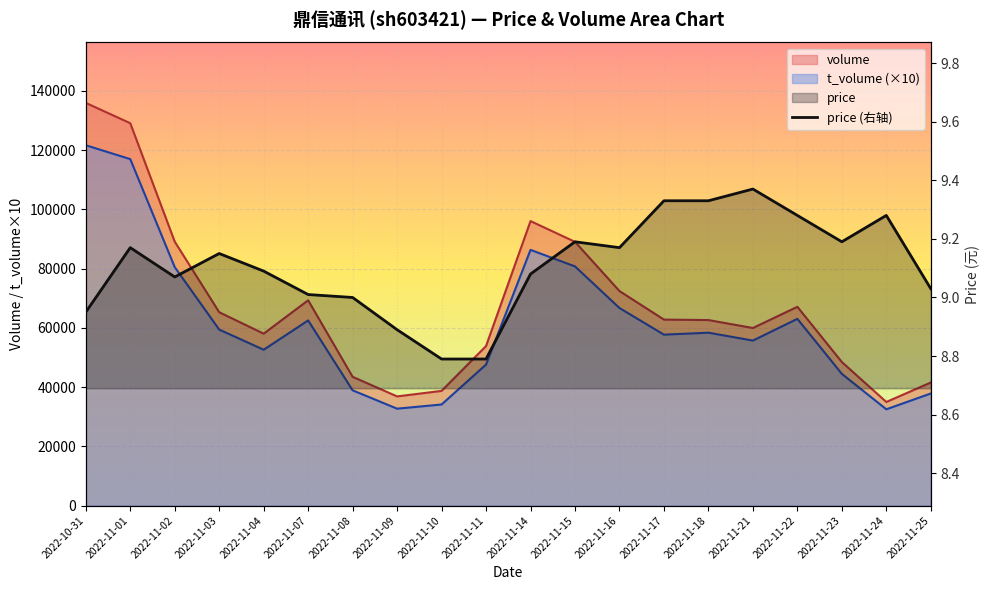

True or false: price and volume intersect in this chart.

False